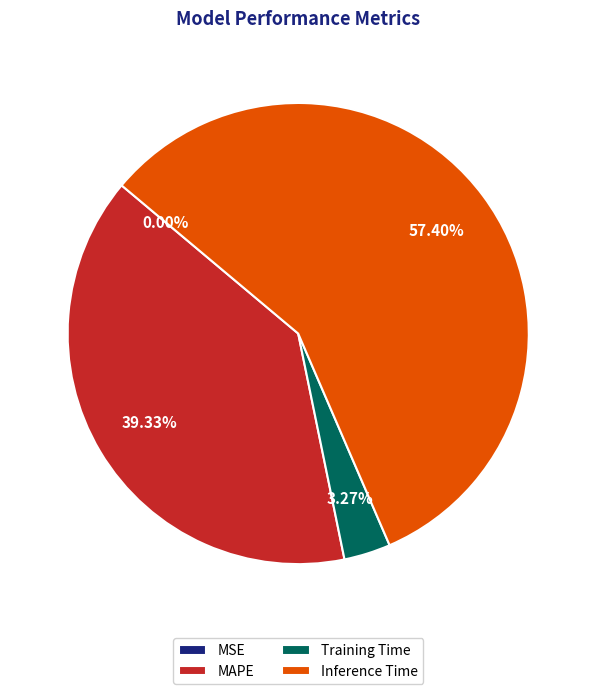

What is the largest slice in the pie chart?

Inference Time